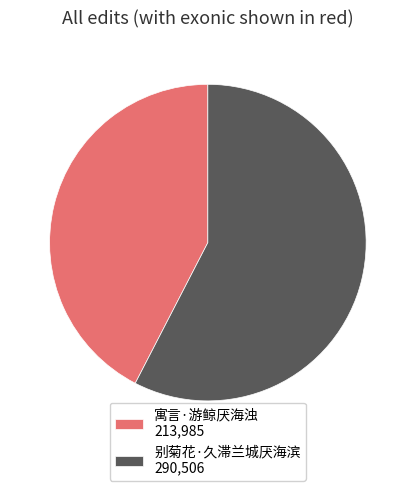

What is the ratio of the value at 别菊花·久滞兰城厌海滨 to the value at 寓言·游鲸厌海浊?

1.4